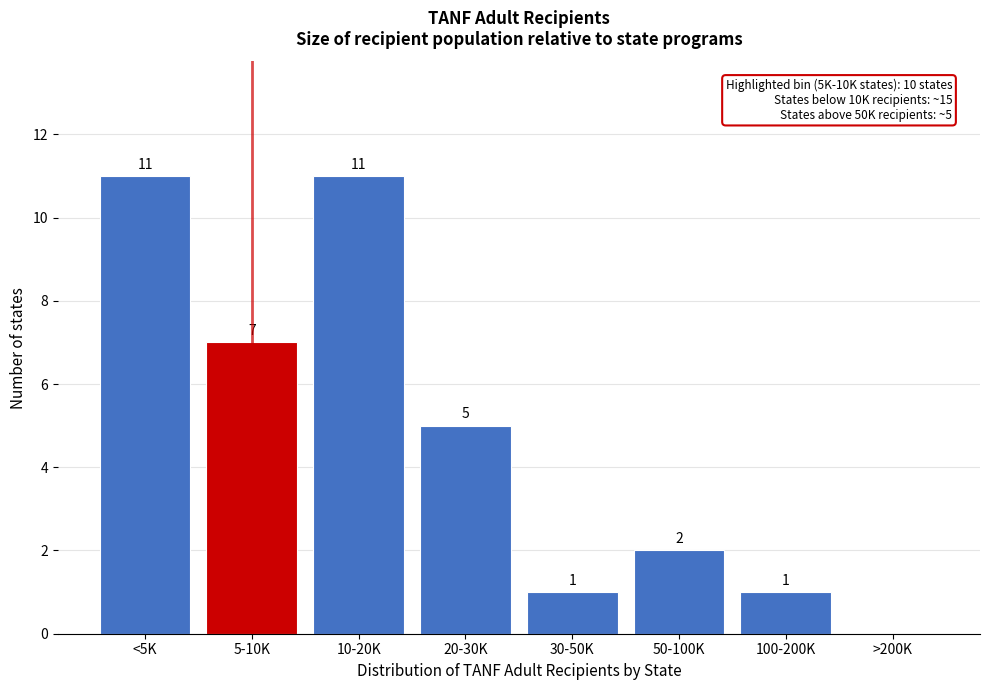

Reading left to right, what are all the values shown in this chart?

<5K=11	5-10K=7	10-20K=11	20-30K=5	30-50K=1	50-100K=2	100-200K=1	>200K=0